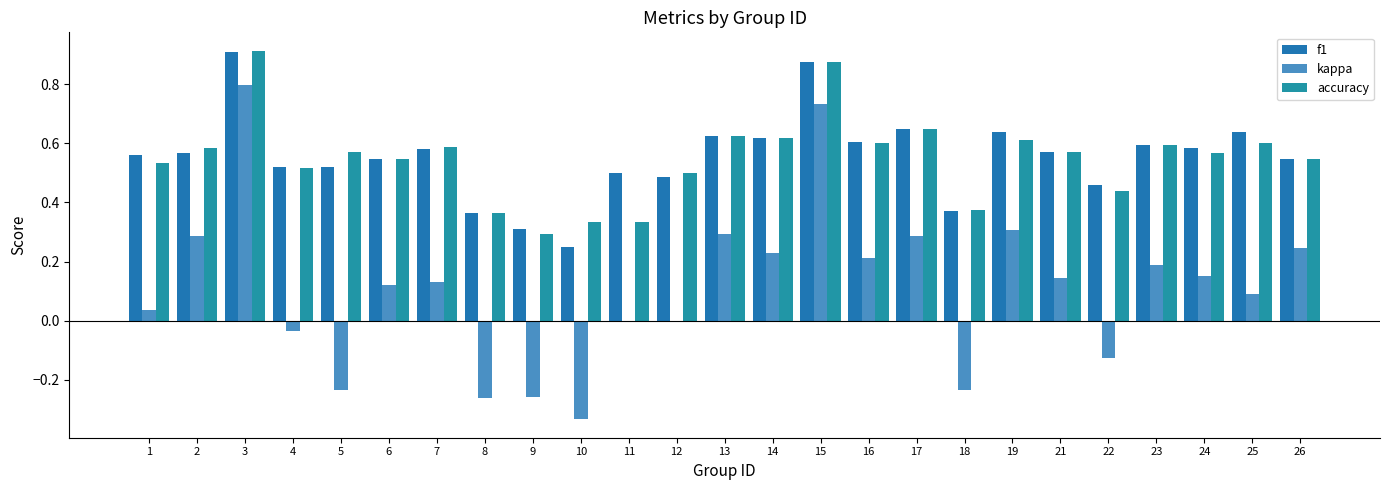

Which series has the widest spread of values?

kappa